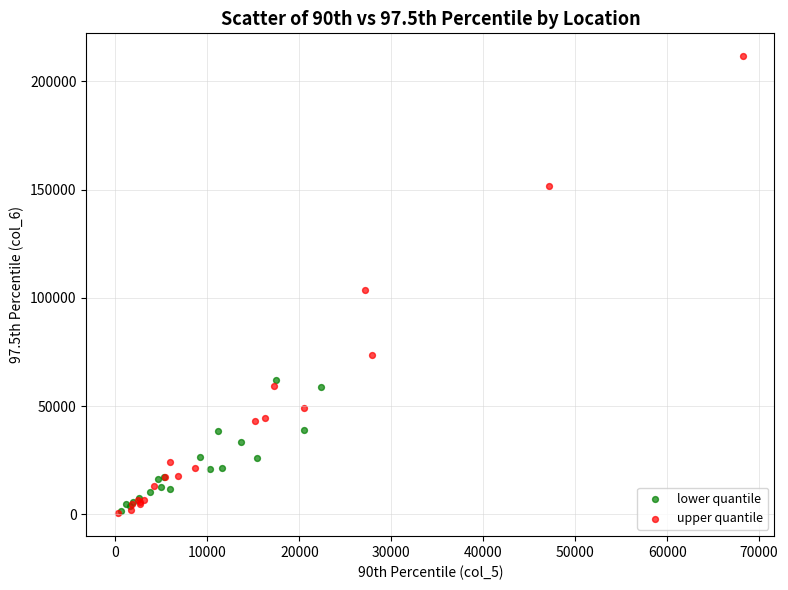

Which series reaches the maximum Y coordinate?

upper quantile